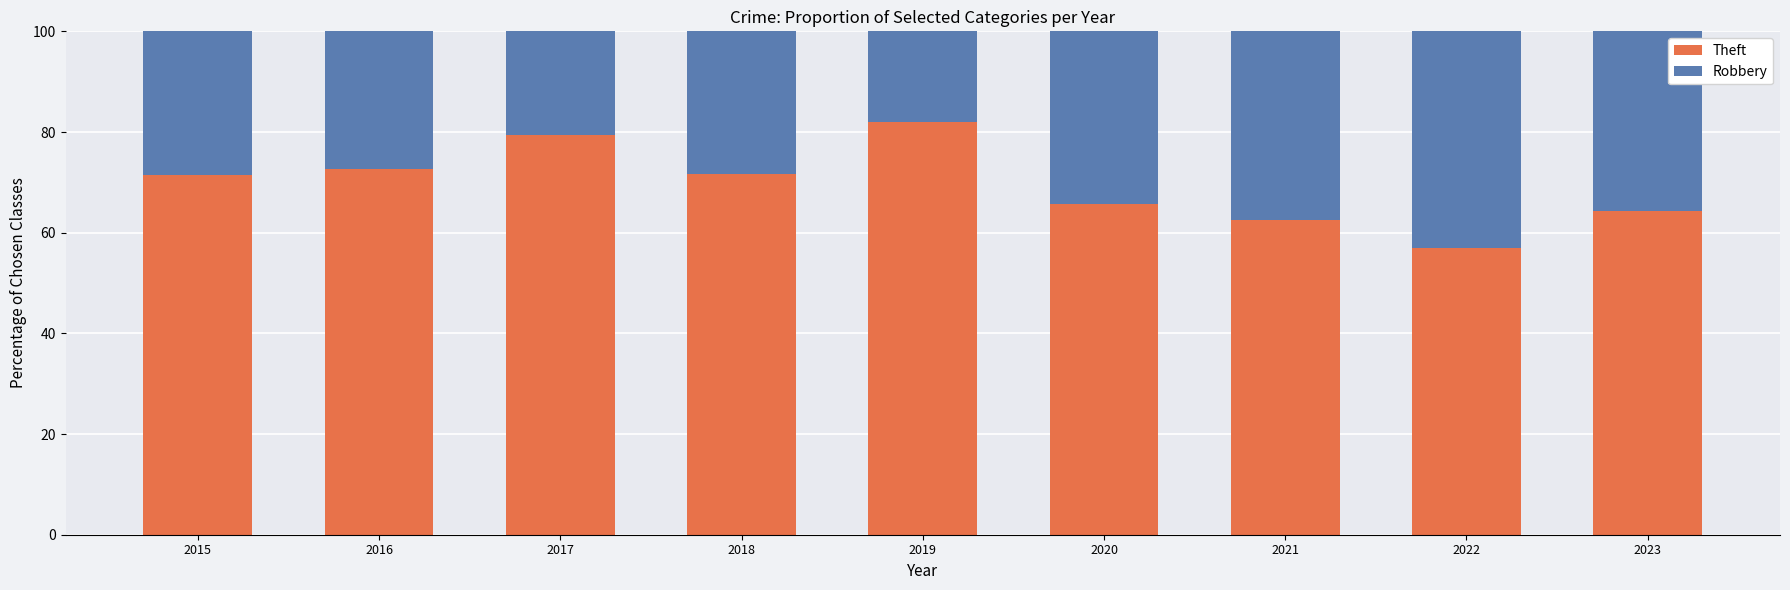

What is the difference between the maximum and minimum values in the Theft series?

25.2